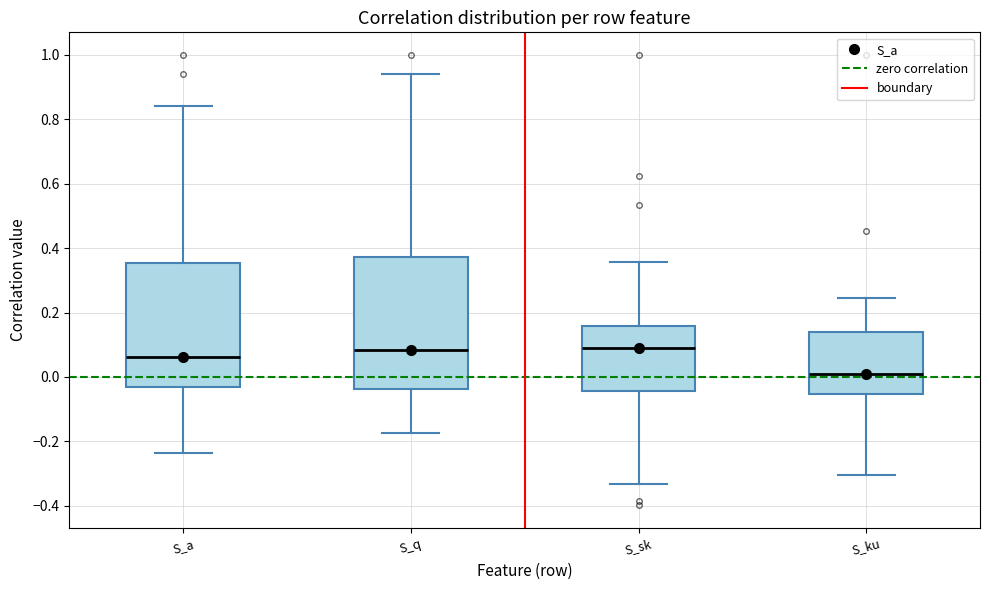

Reading left to right, read every box against the y-axis: the position of its median line, the range the box covers, and the ends of its whiskers. The values are not printed on the chart, so give them approximately, as read against the axis.

S_a: median 0.06, box -0.04 to 0.36, whiskers -0.24 to 0.84
S_q: median 0.08, box -0.04 to 0.38, whiskers -0.18 to 0.94
S_sk: median 0.08, box -0.04 to 0.16, whiskers -0.34 to 0.36
S_ku: median 0.02, box -0.06 to 0.14, whiskers -0.30 to 0.24